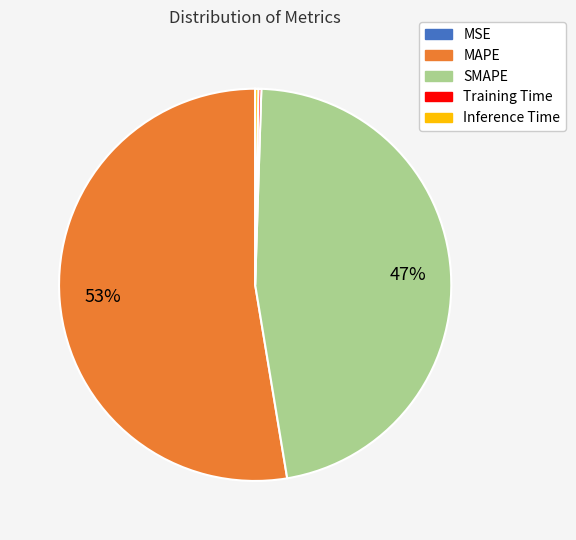

Does any single category account for the majority?

Yes